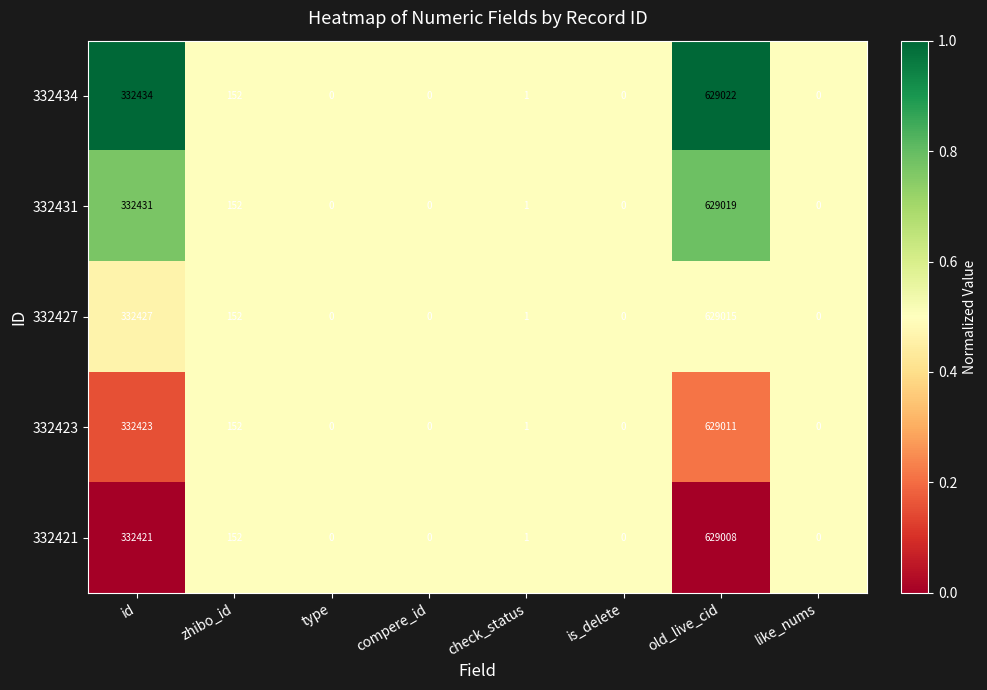

What is the total value across all series at type?

0